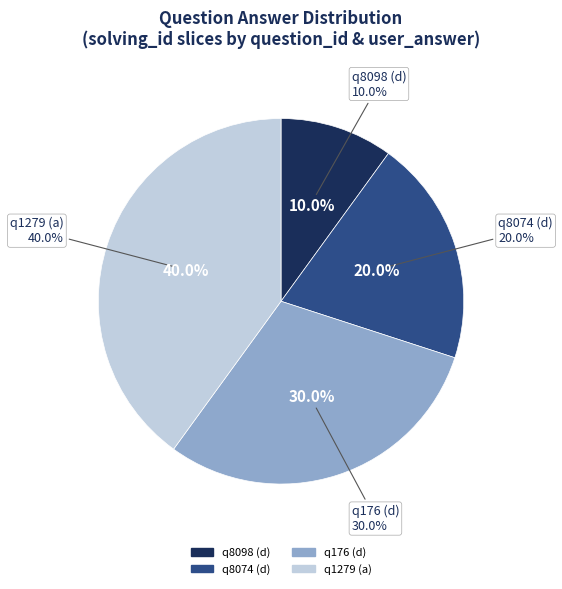

Does q8074 (d) represent more than half of the total?

No